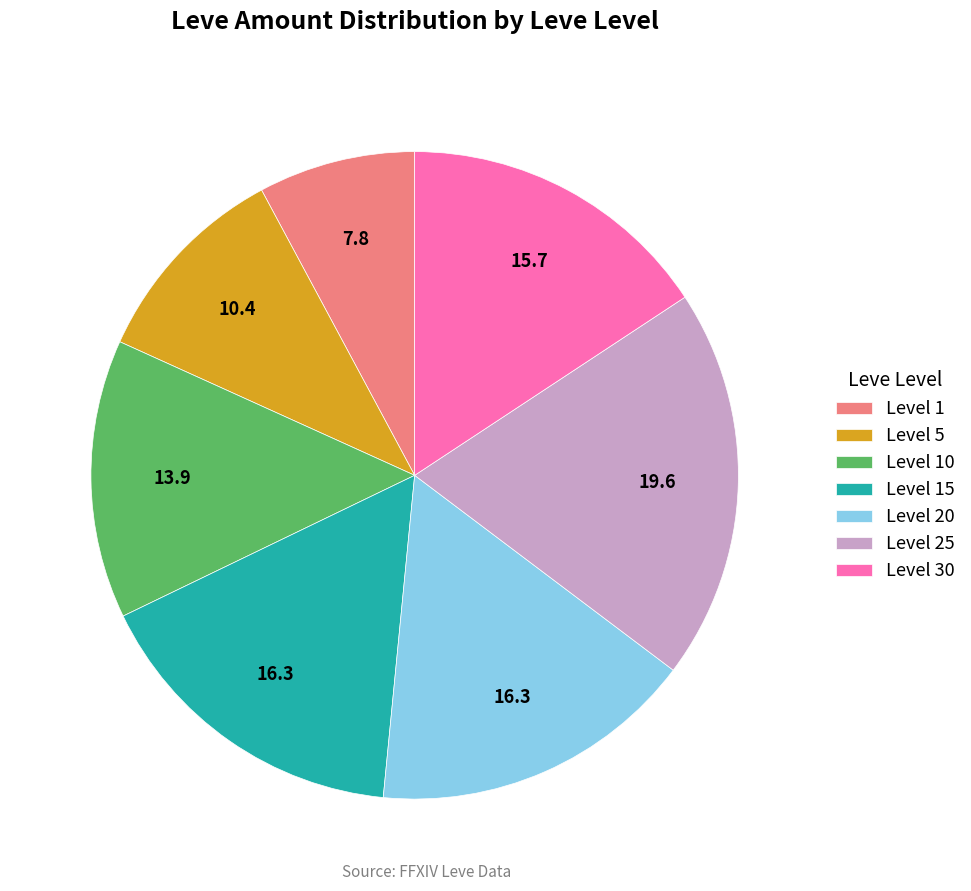

How many slices are in this pie chart?

7